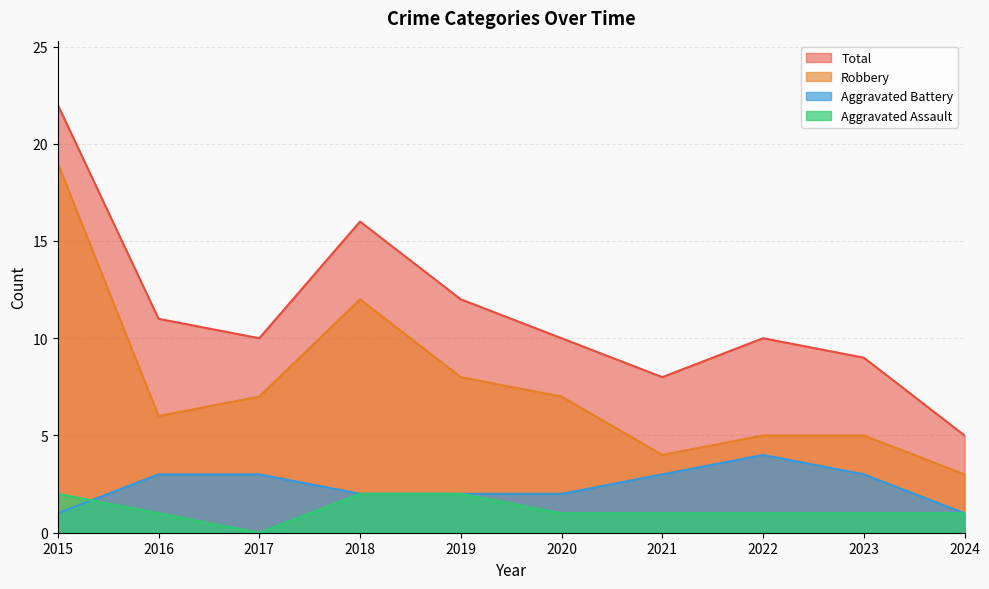

What are all the series names shown in the legend?

Total, Robbery, Aggravated Battery, Aggravated Assault